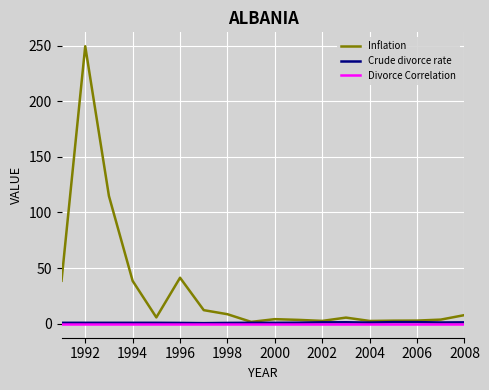

At how many categories does at least one series exceed 117?

1